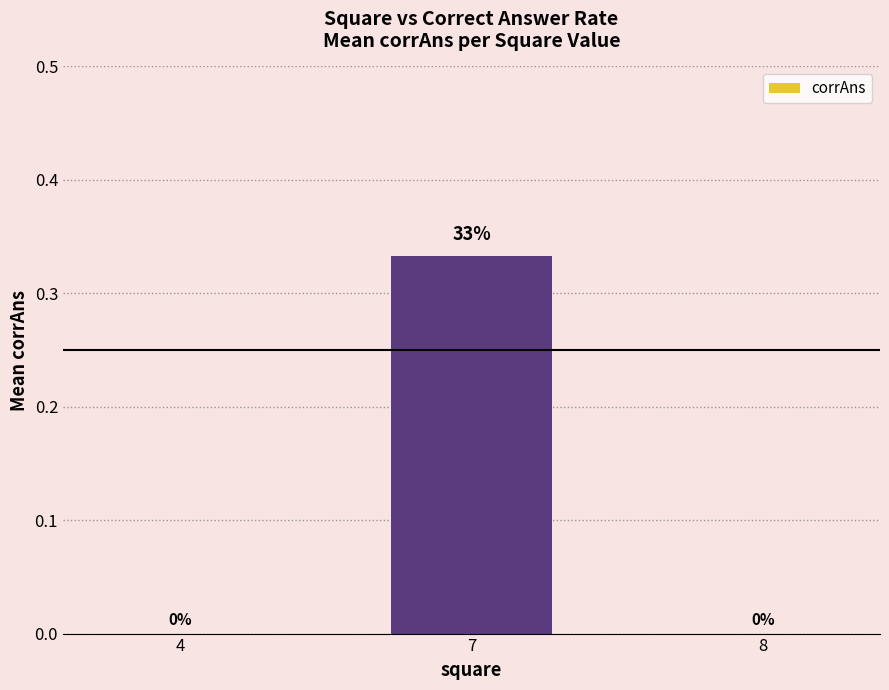

What is the change in value from 7 to 8?

-0.3